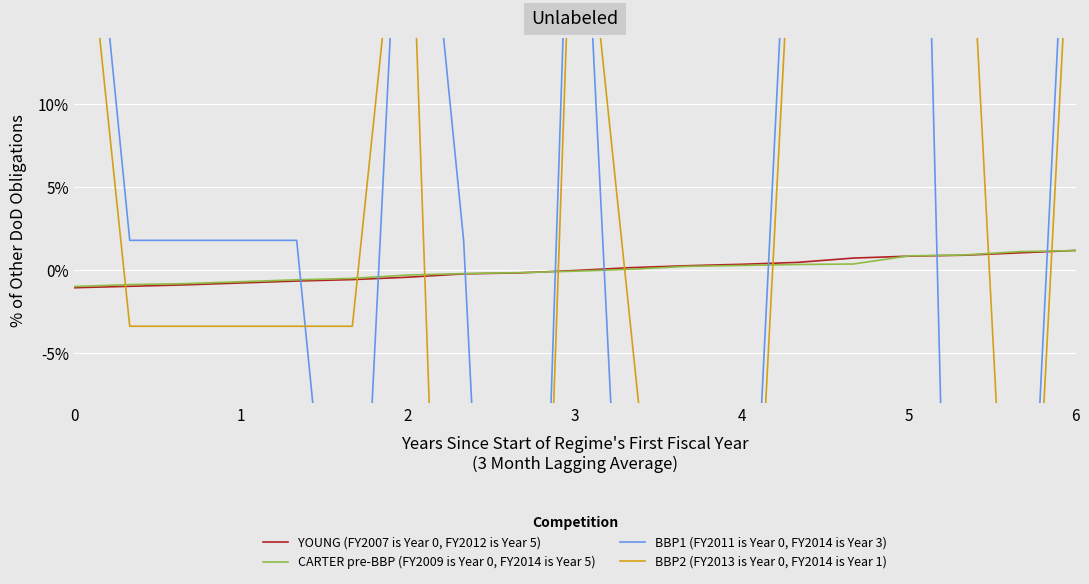

How many intersections are there between BBP2 (FY2013 is Year 0, FY2014 is Year 1) and BBP1 (FY2011 is Year 0, FY2014 is Year 3)?

6